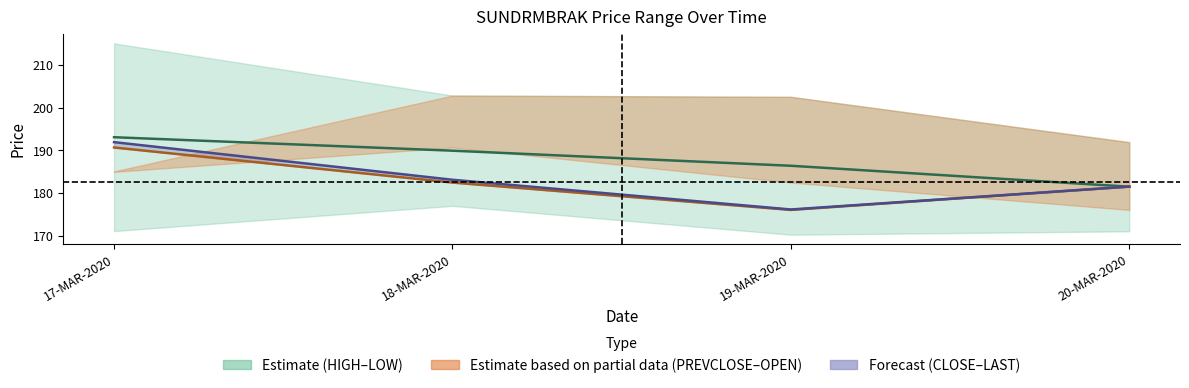

Rank the categories by LAST value from highest to lowest.

17-MAR-2020, 18-MAR-2020, 20-MAR-2020, 19-MAR-2020